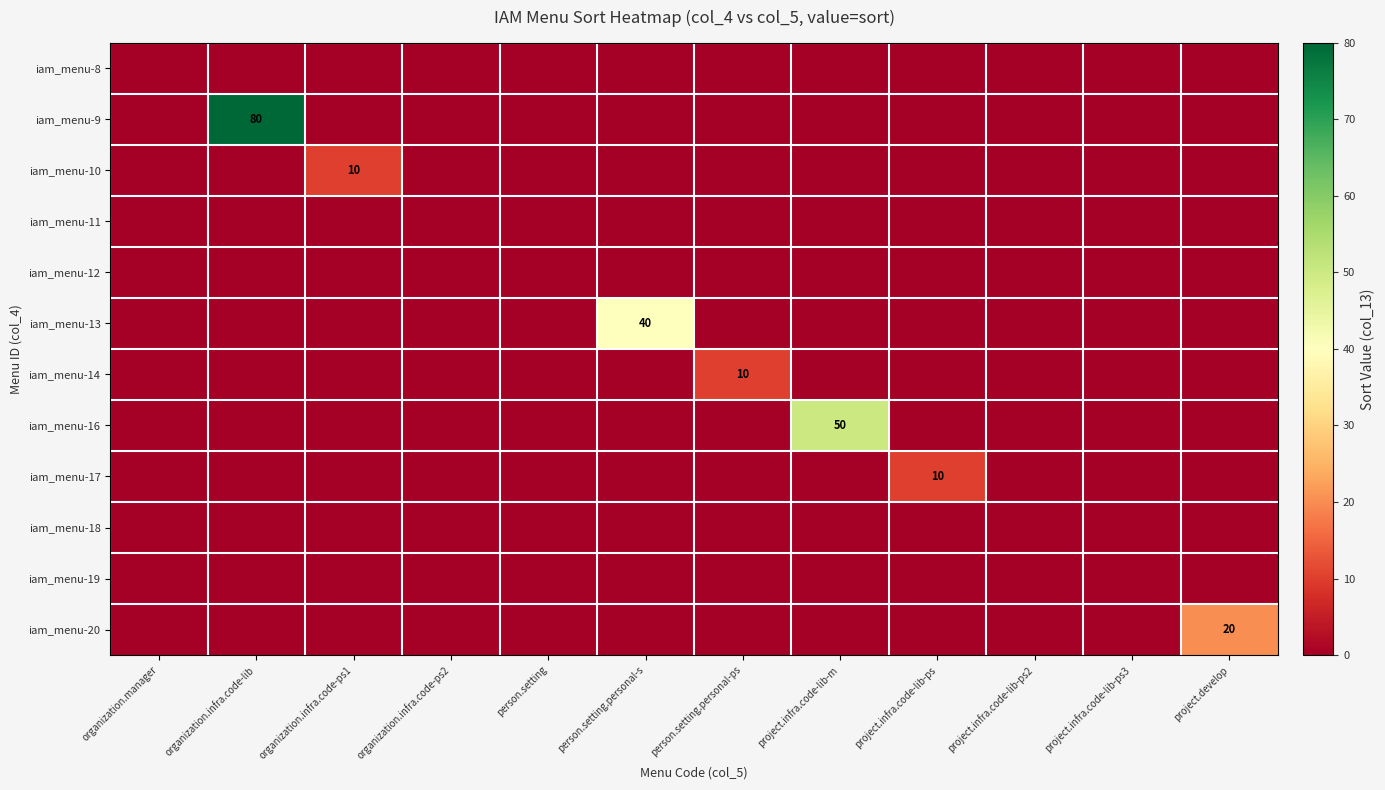

How many data points does each series have?

12